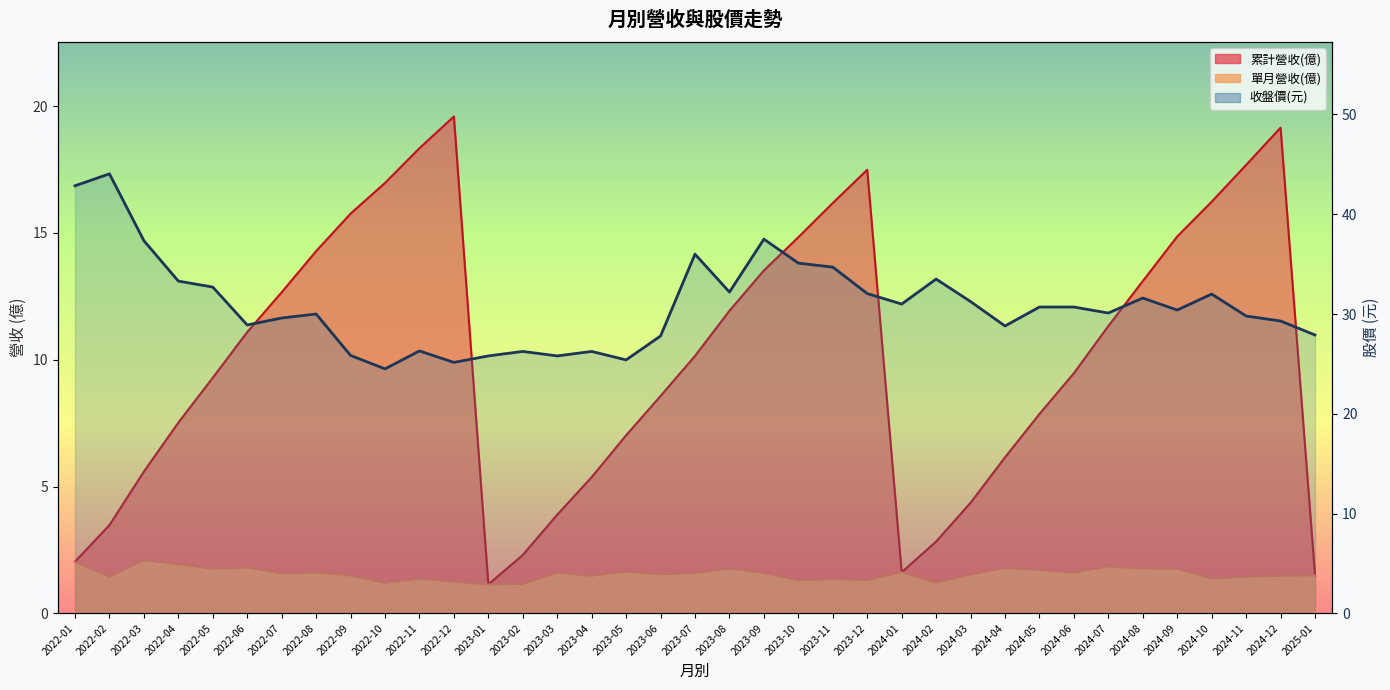

Count the number of categories in the chart.

37